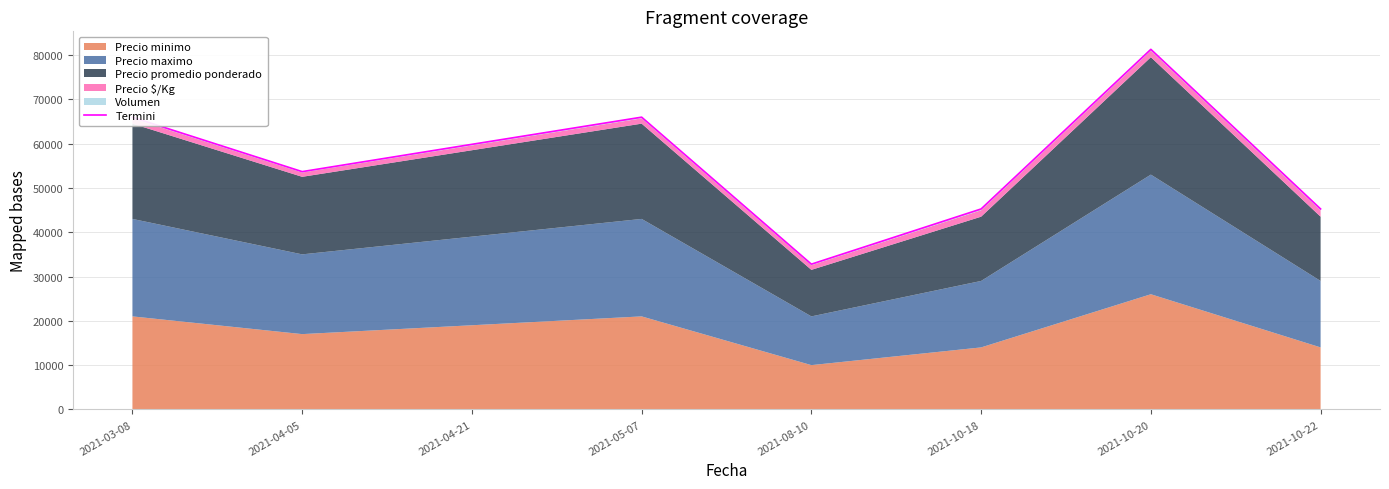

Which has a higher value, 2021-10-20 or 2021-10-22?

2021-10-20